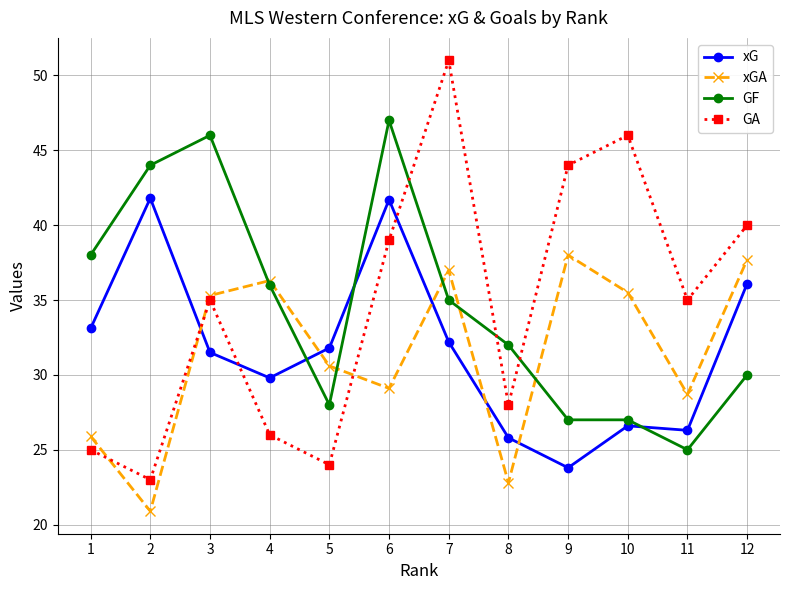

True or false: xG and GF cross at least once.

True